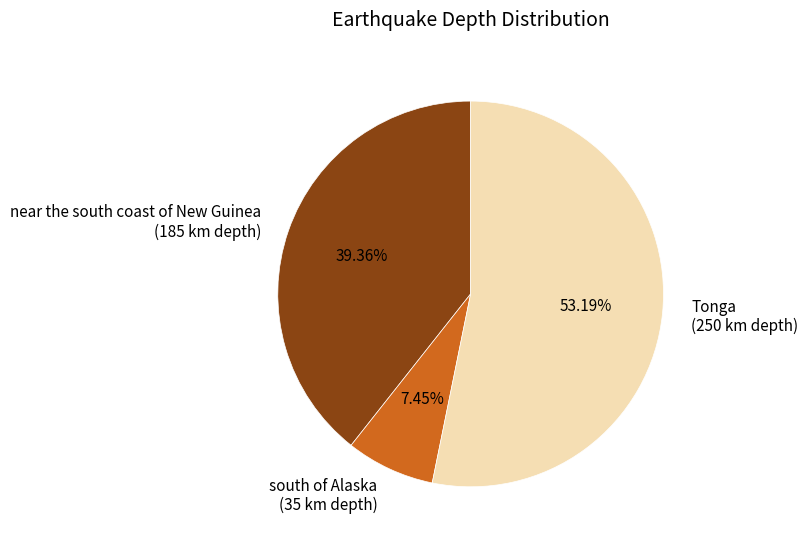

To the nearest percent, what is the average slice percentage?

33%